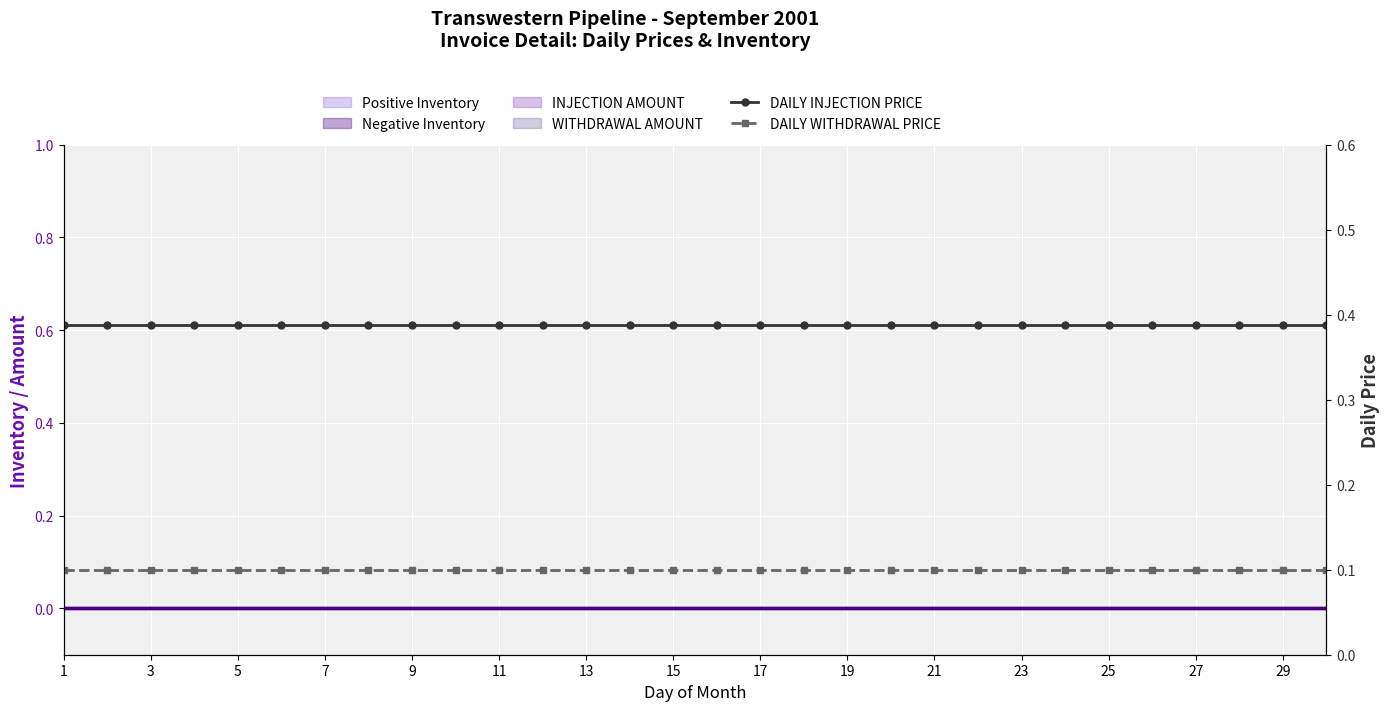

Is it true that DAILY WITHDRAWAL PRICE equals 0.0 at 23?

False